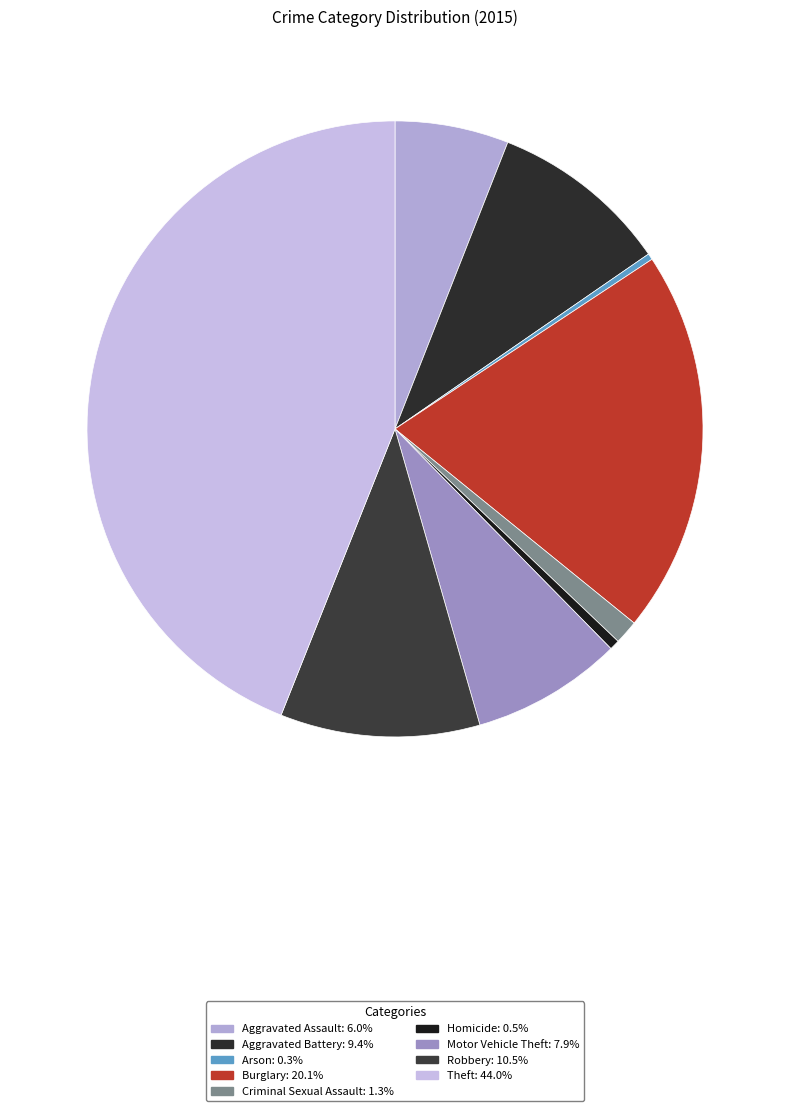

Count the number of slices in the pie.

9